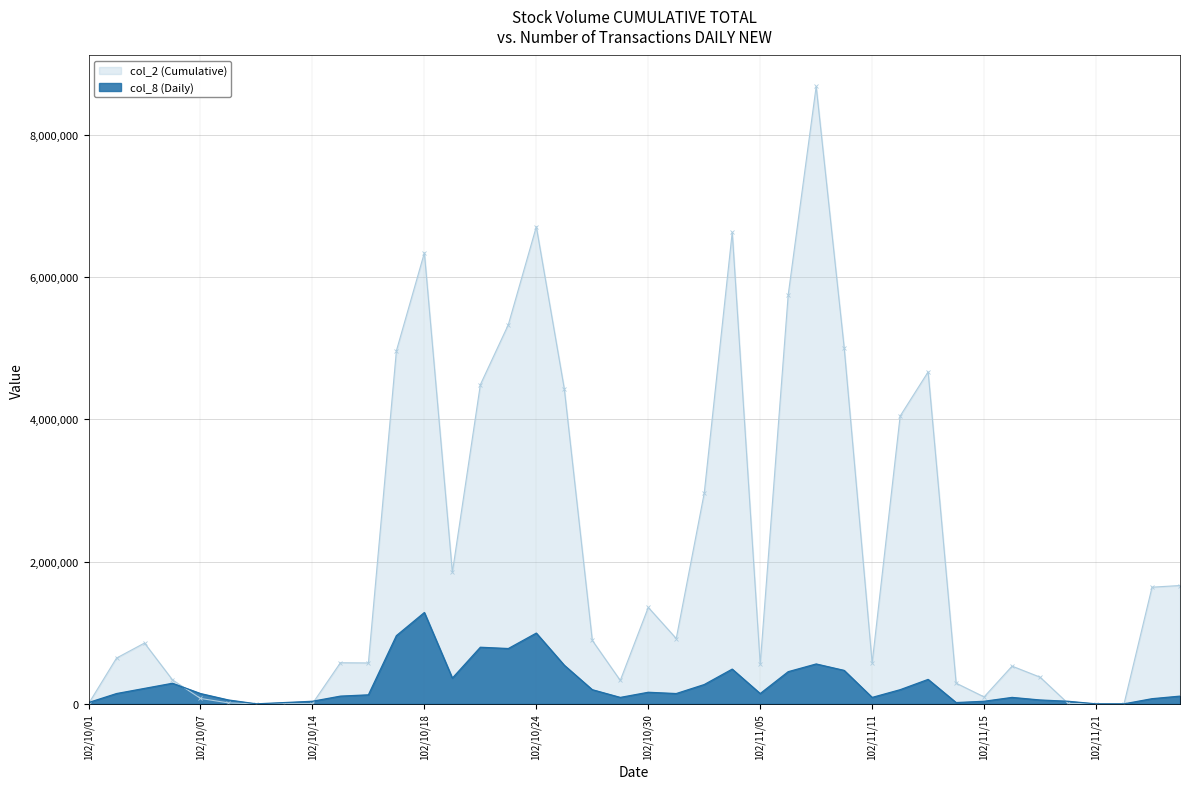

Which label corresponds to the largest value in the chart?

102/11/07